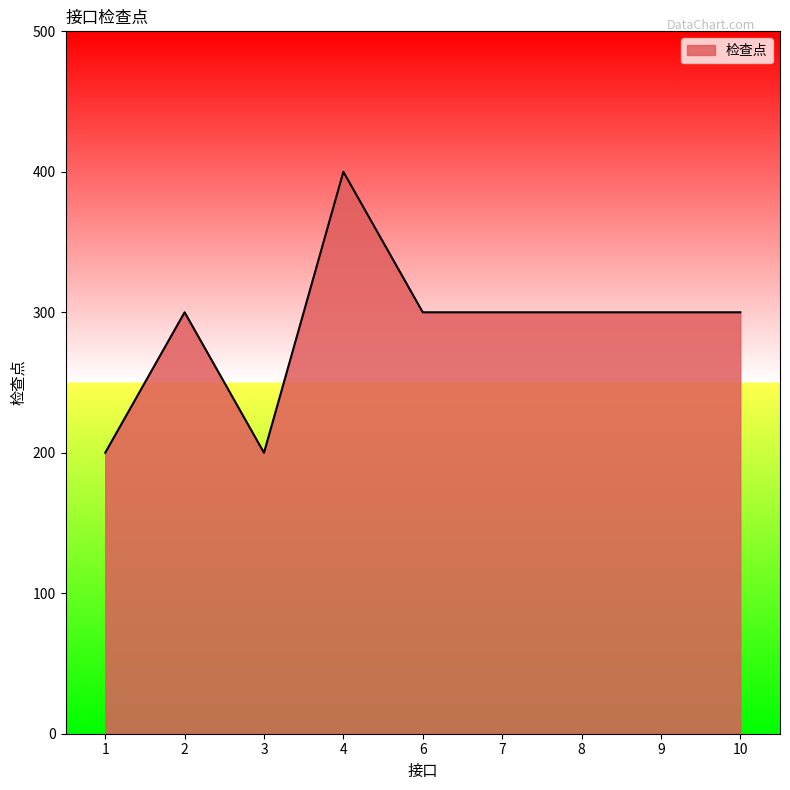

Does the chart have visible grid lines?

No